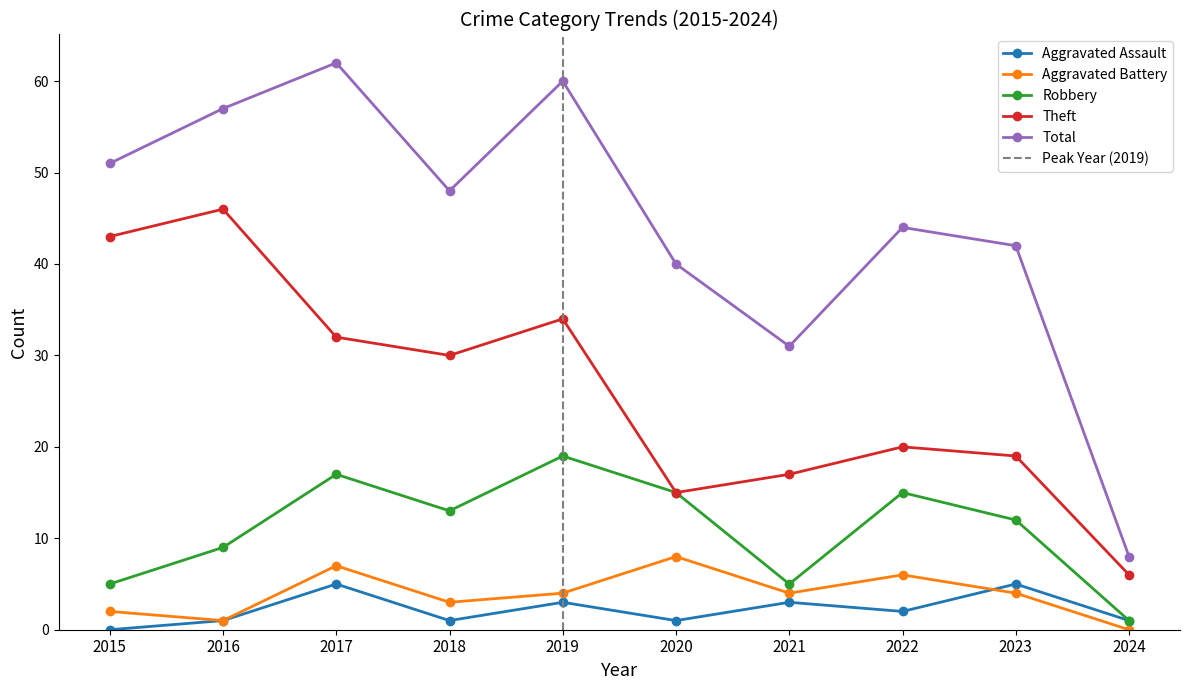

True or false: Robbery has a value of 24 at 2017.

False